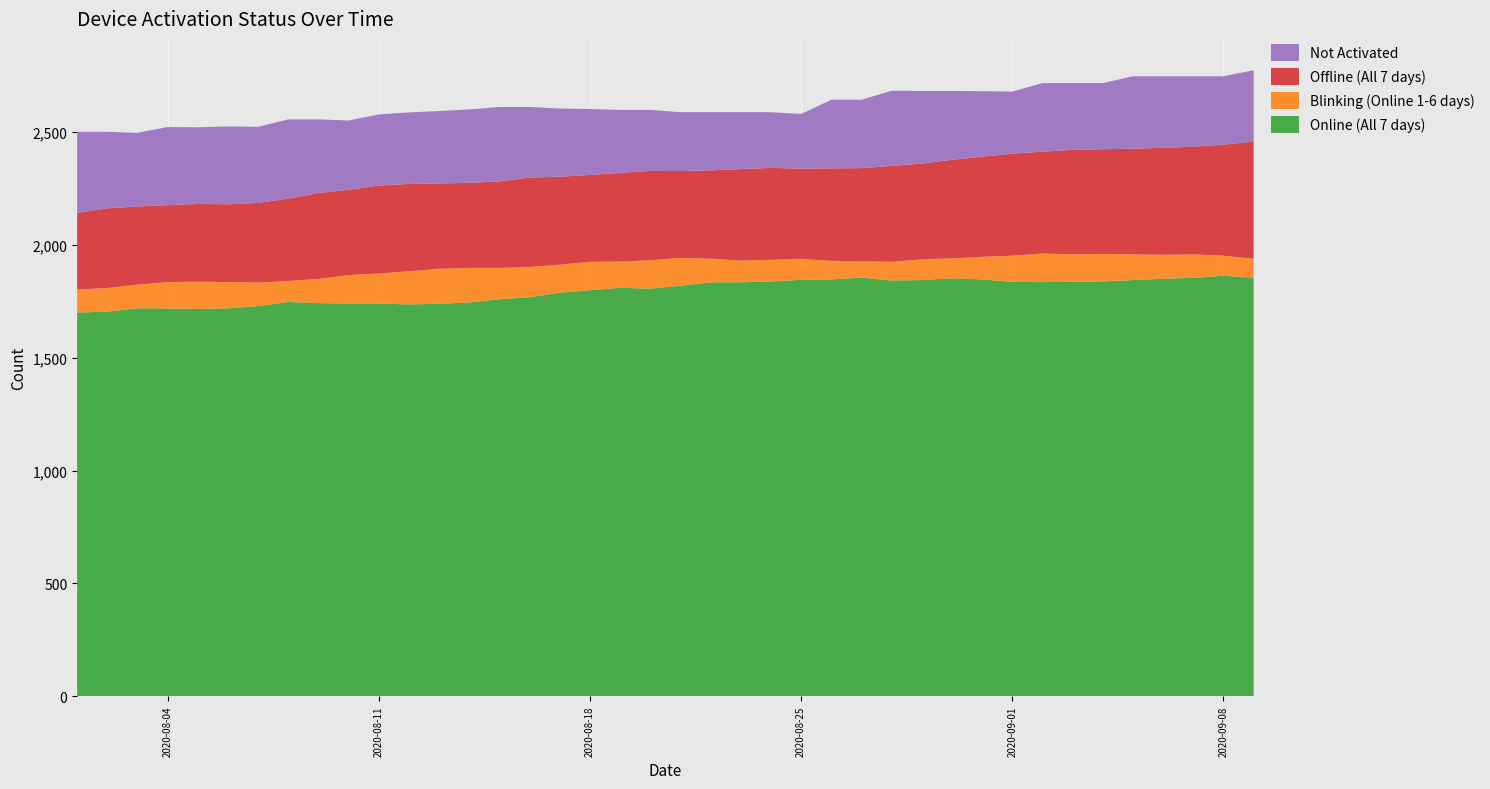

Reading right to left, list all the values displayed in this chart.

Online (All 7 days): 1855	1863	1854	1850	1844	1838	1836	1835	1836	1847	1852	1844	1842	1855	1847	1845	1838	1834	1834	1819	1806	1810	1799	1788	1768	1759	1745	1739	1736	1740	1740	1742	1747	1729	1719	1716	1718	1719	1704	1700
Blinking (Online 1-6 days): 84	89	104	106	114	122	122	127	116	100	88	92	83	72	82	93	96	96	105	123	126	116	126	124	134	139	153	155	147	133	126	107	93	104	116	121	117	105	105	102
Offline (All 7 days): 519	492	477	474	468	464	463	451	452	444	437	424	425	413	410	400	407	406	391	385	396	393	385	390	396	383	377	378	387	390	378	381	365	353	345	344	341	346	353	339
Not Activated: 316	303	312	317	321	293	296	304	275	290	305	322	333	303	304	242	247	252	258	261	270	279	292	302	313	330	325	321	317	315	307	326	351	337	345	340	346	327	339	360